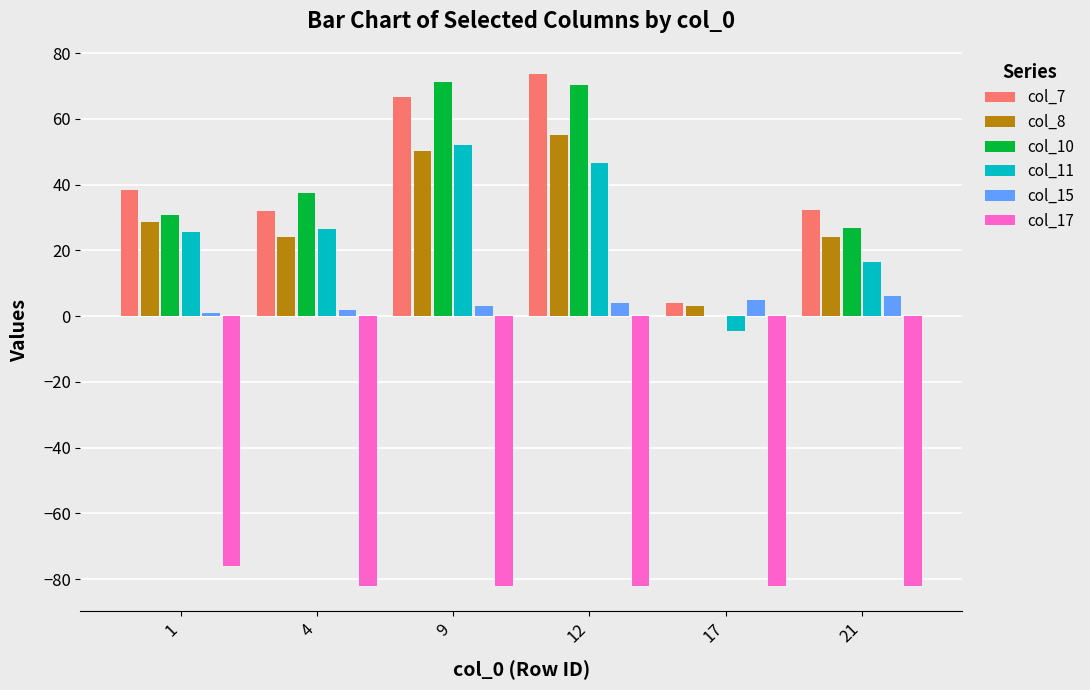

Is the value of col_11 at 21 greater than the value of col_15 at 1?

Yes